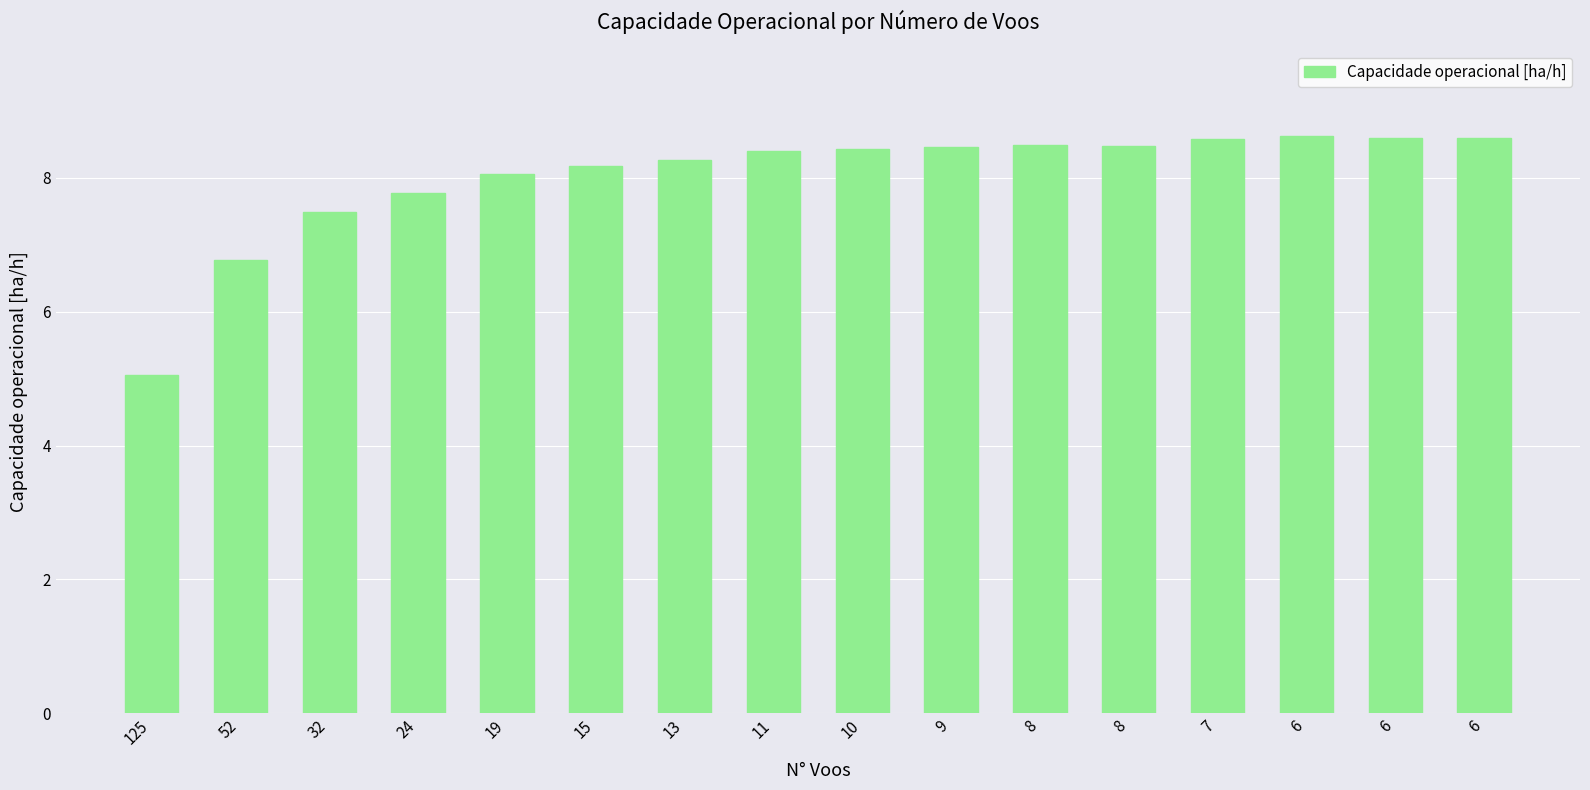

Count the number of categories in the chart.

16